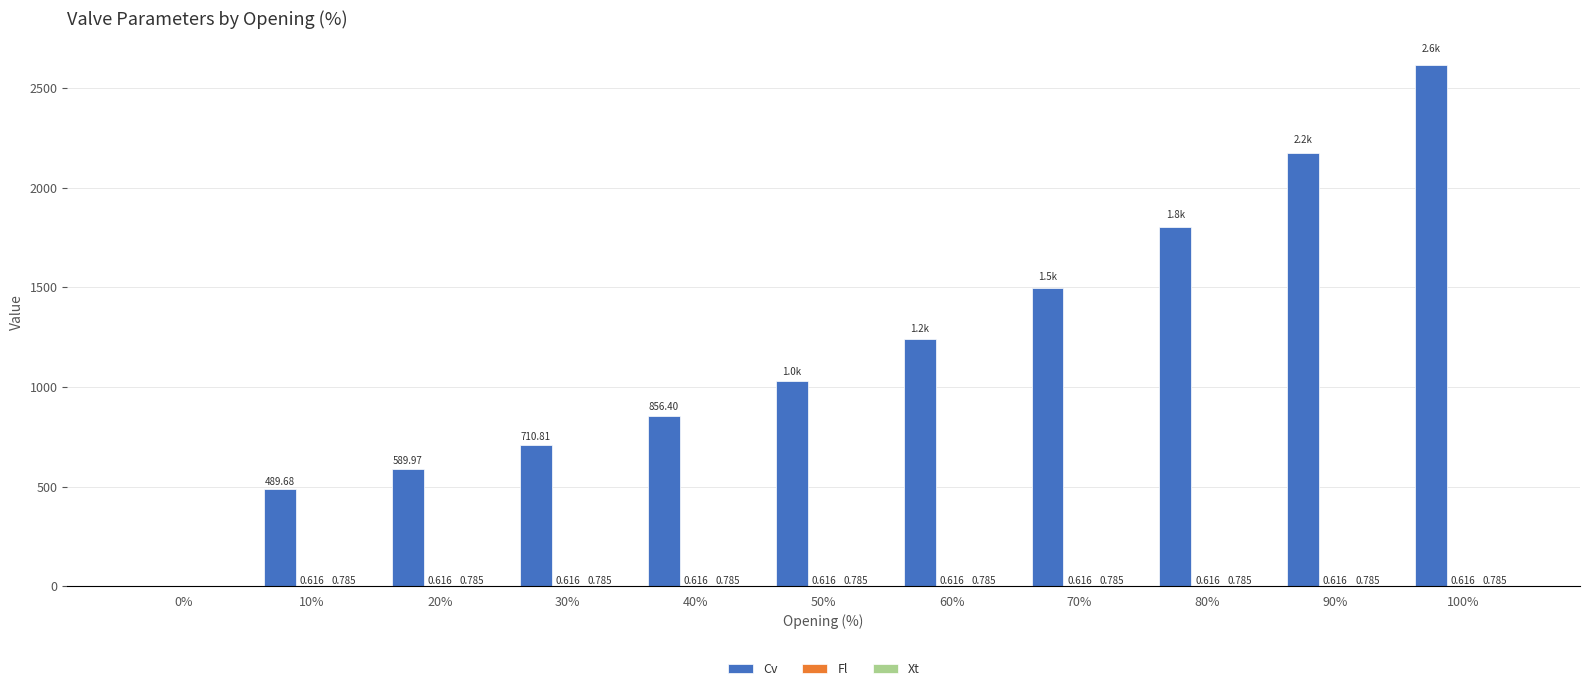

Between 40% and 100%, which series saw the biggest shift?

Cv